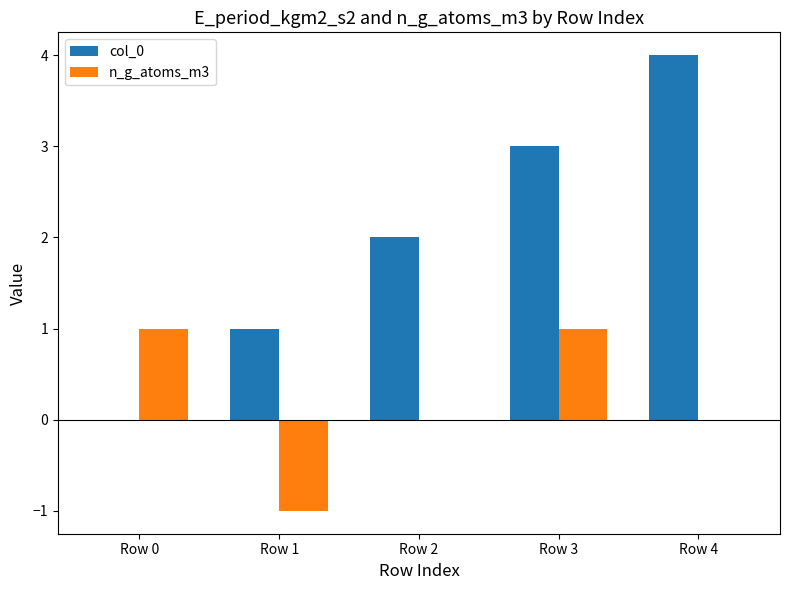

Which series has the widest spread of values?

col_0